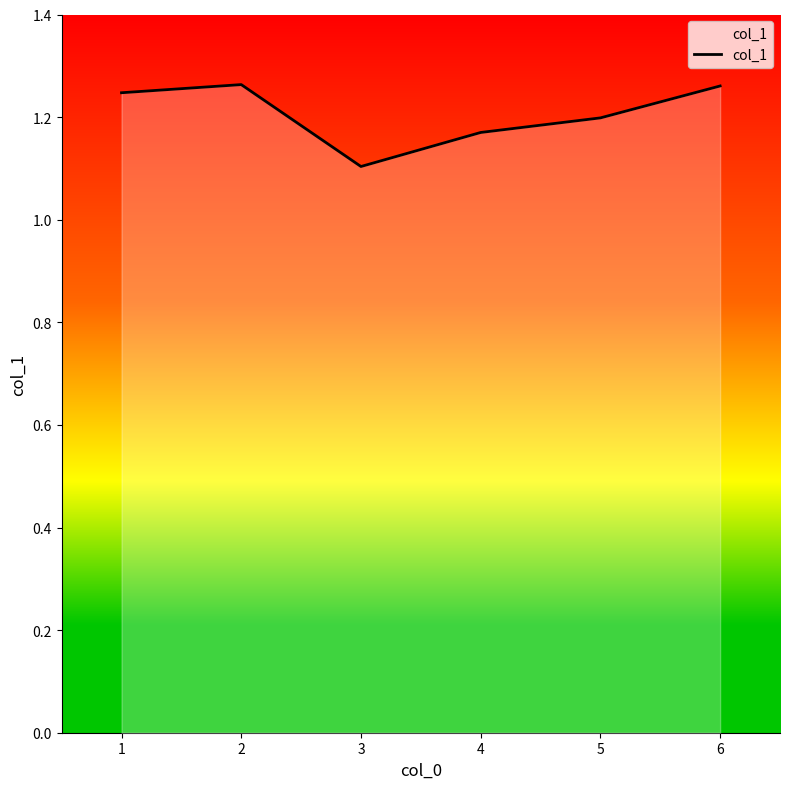

The value at 4 is 1.2. True or false?

True